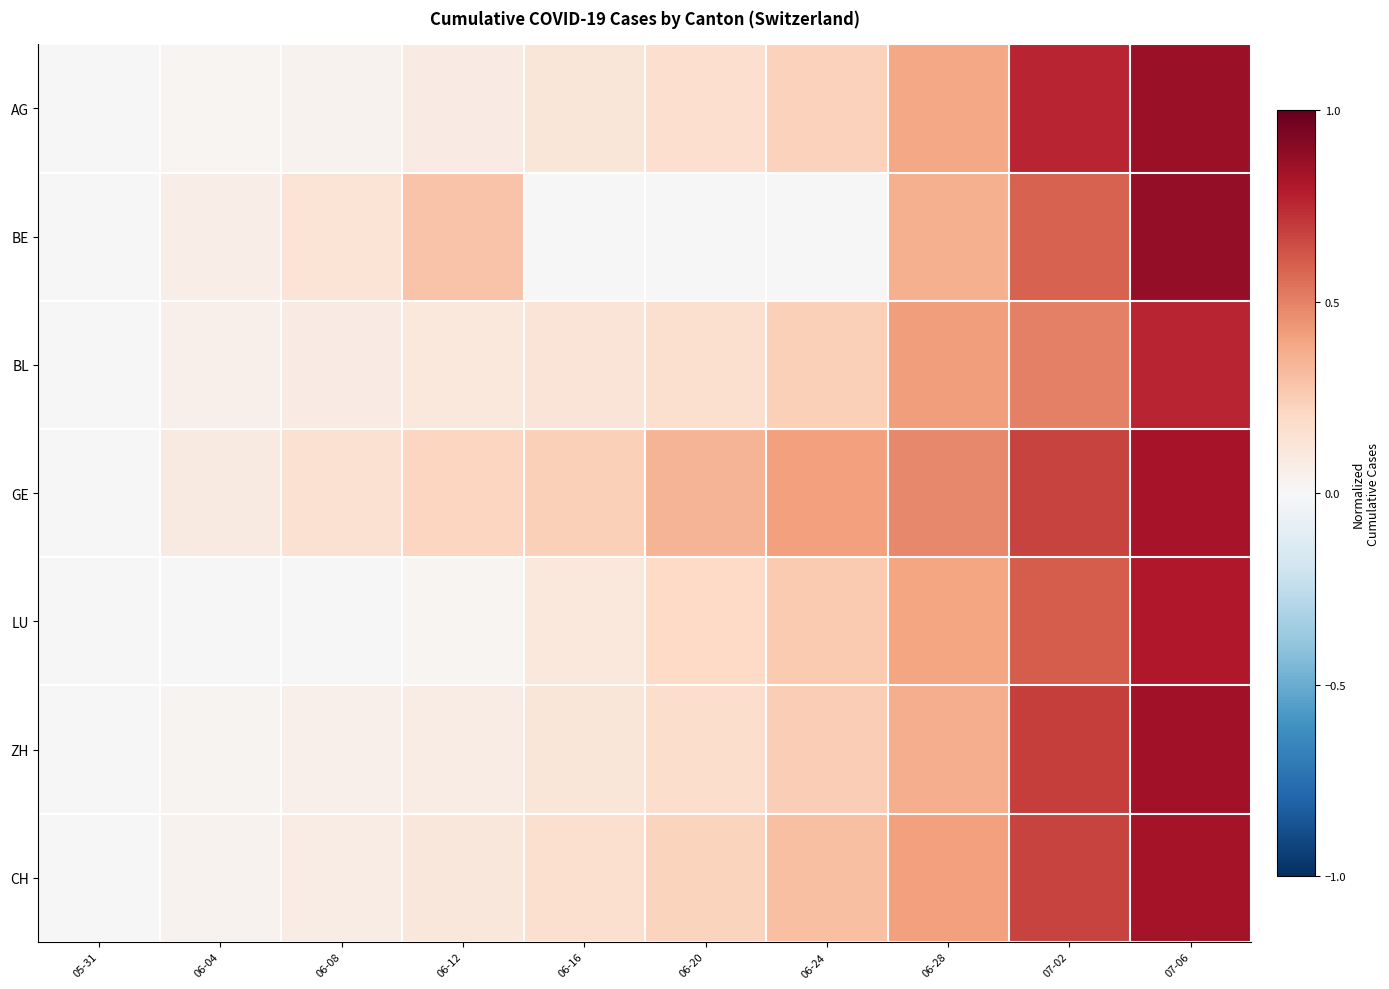

Reading left to right, transcribe all the data shown in this chart.

AG: 05-31=0.0	06-04=0.0	06-08=0.0	06-12=0.1	06-16=0.1	06-20=0.2	06-24=0.2	06-28=0.4	07-02=0.8	07-06=0.9
BE: 05-31=0.0	06-04=0.1	06-08=0.1	06-12=0.3	06-16=0.0	06-20=0.0	06-24=0.0	06-28=0.4	07-02=0.6	07-06=0.9
BL: 05-31=0.0	06-04=0.1	06-08=0.1	06-12=0.1	06-16=0.1	06-20=0.2	06-24=0.2	06-28=0.4	07-02=0.5	07-06=0.8
GE: 05-31=0.0	06-04=0.1	06-08=0.2	06-12=0.2	06-16=0.2	06-20=0.3	06-24=0.4	06-28=0.5	07-02=0.7	07-06=0.8
LU: 05-31=0.0	06-04=0.0	06-08=0.0	06-12=0.0	06-16=0.1	06-20=0.2	06-24=0.3	06-28=0.4	07-02=0.6	07-06=0.8
ZH: 05-31=0.0	06-04=0.0	06-08=0.1	06-12=0.1	06-16=0.1	06-20=0.2	06-24=0.2	06-28=0.4	07-02=0.7	07-06=0.8
CH: 05-31=0.0	06-04=0.0	06-08=0.1	06-12=0.1	06-16=0.2	06-20=0.2	06-24=0.3	06-28=0.4	07-02=0.7	07-06=0.8